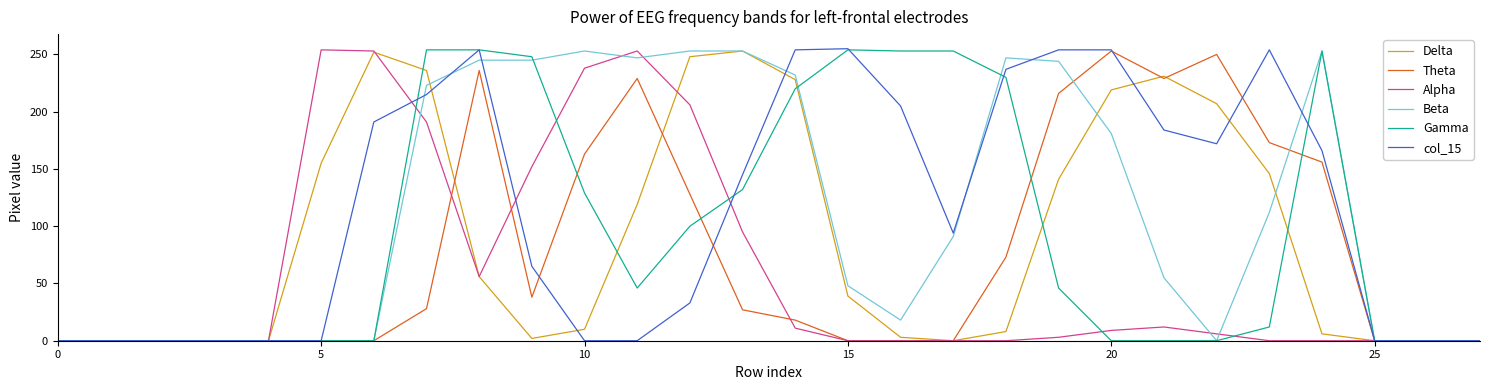

How many lines are shown in the chart?

6